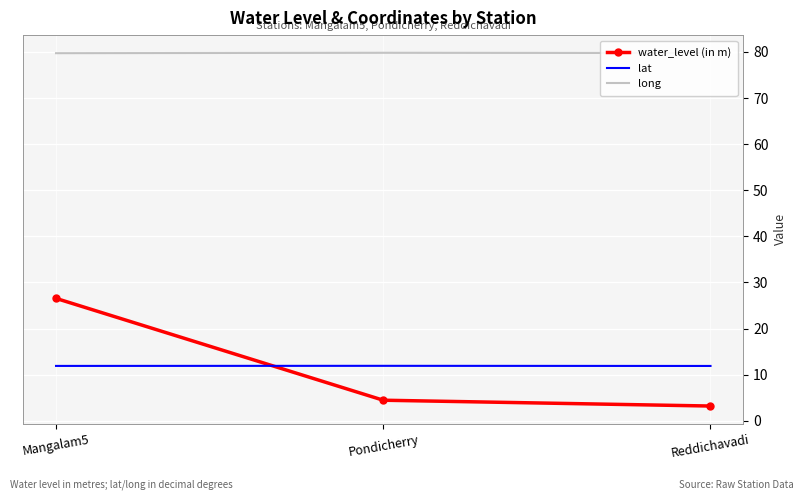

At Reddichavadi, list the series in order from largest to smallest.

long, lat, water_level (in m)